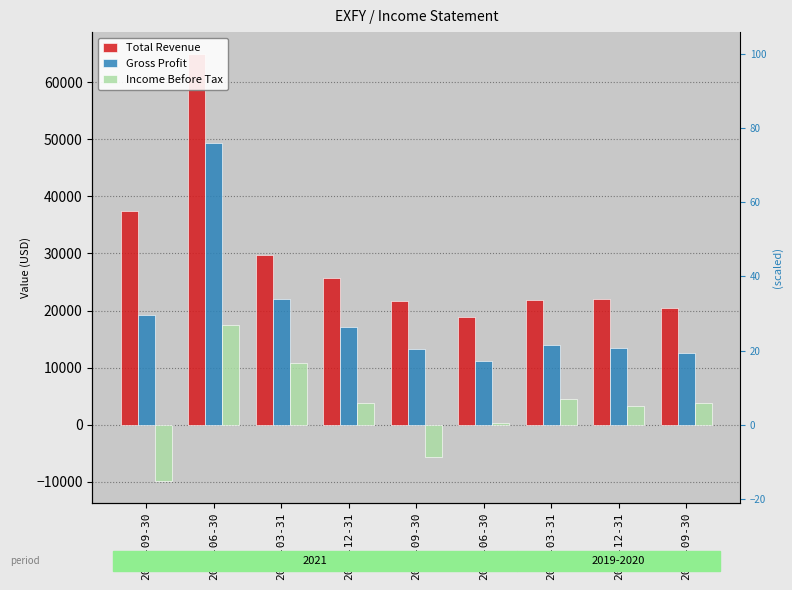

What is the spread (max minus min) of values at 2020-03-31?

17400